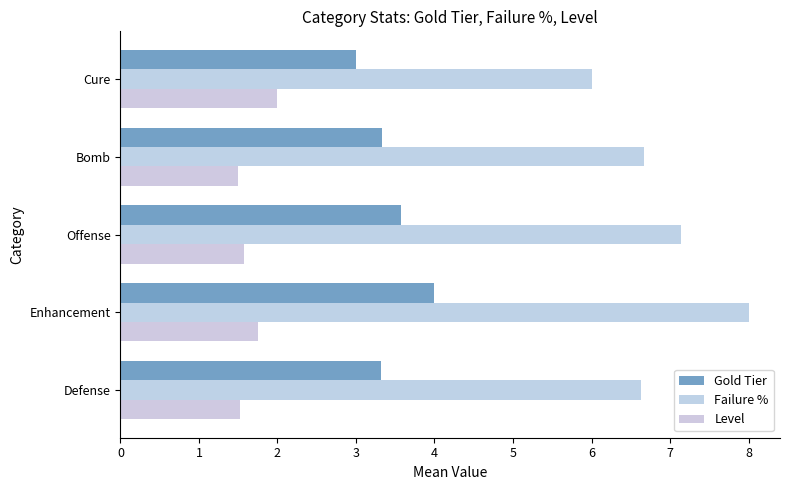

Count the number of data series in this chart.

3